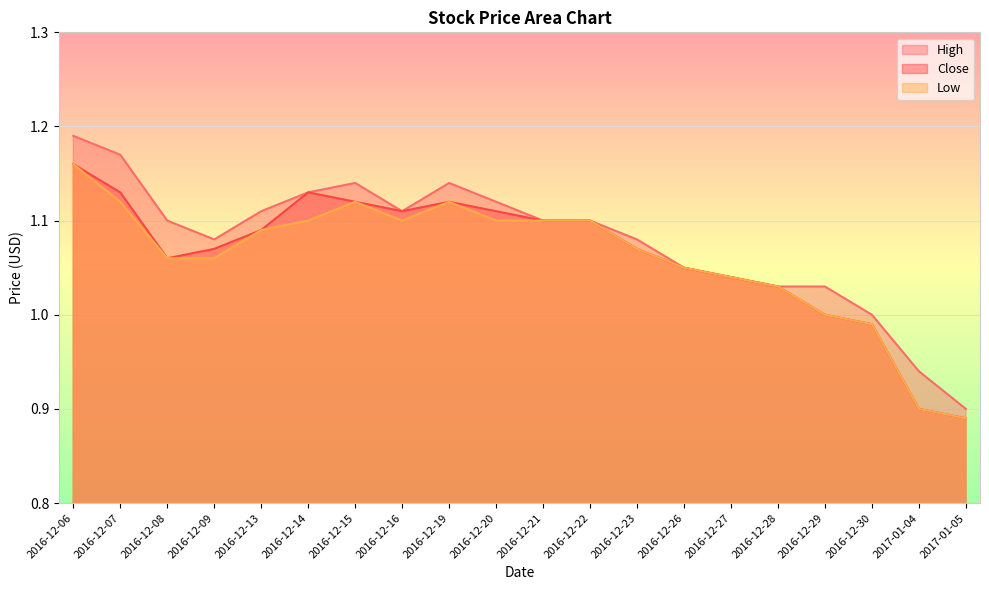

What are all the series names shown in the legend?

High, Close, Low